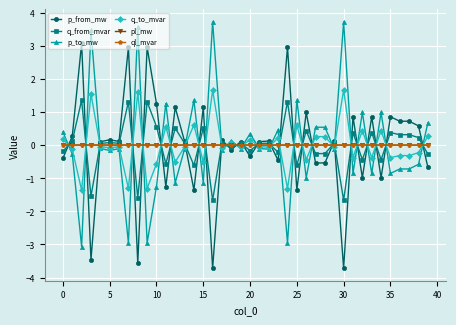

True or false: p_to_mw has more than 1 interior local peaks.

True